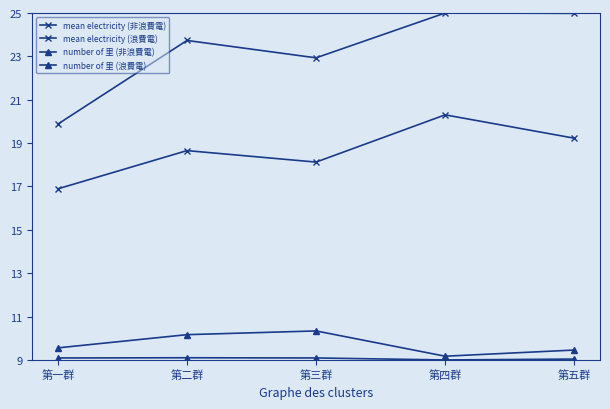

Does the chart have visible grid lines?

No